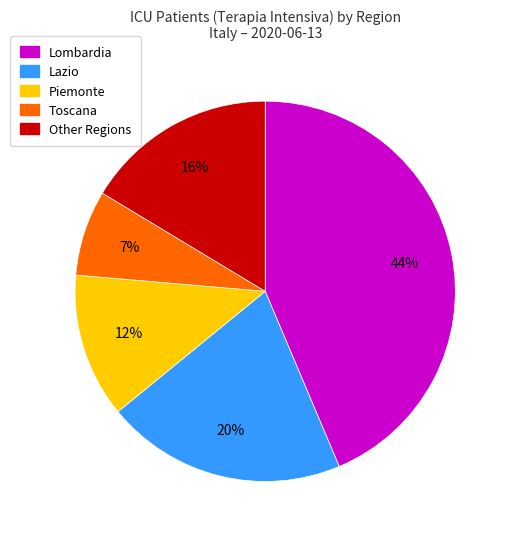

Is there any slice that represents more than half of the pie?

No